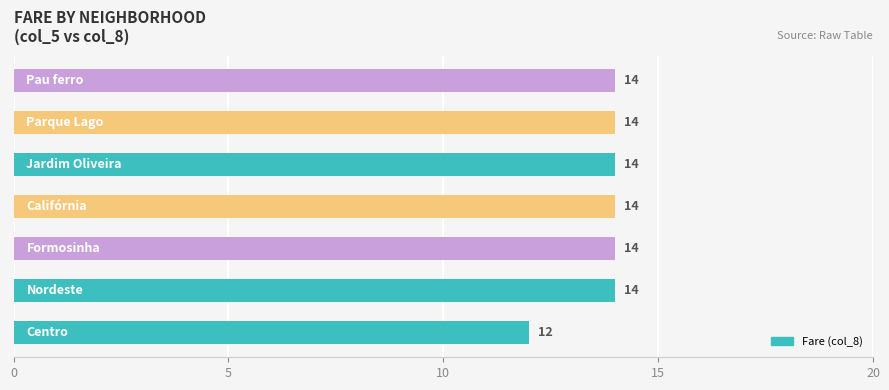

Count the values in the range 14 to 15.

6